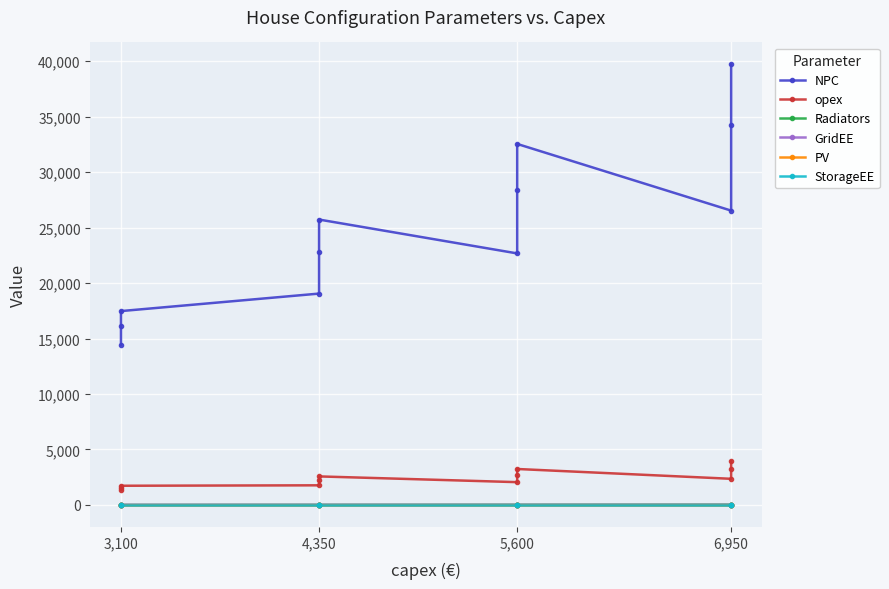

What is the lowest value of the NPC series?

14423.8